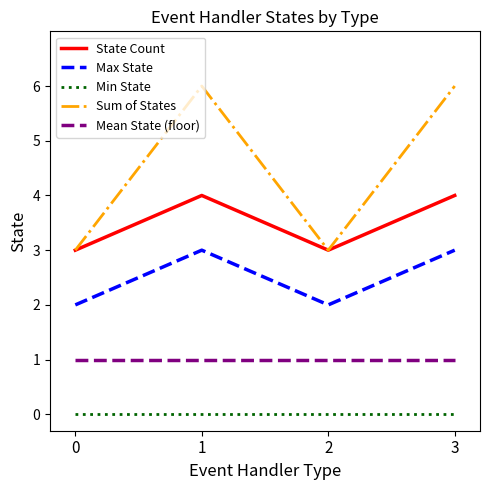

What are all the series names shown in the legend?

State Count, Max State, Min State, Sum of States, Mean State (floor)